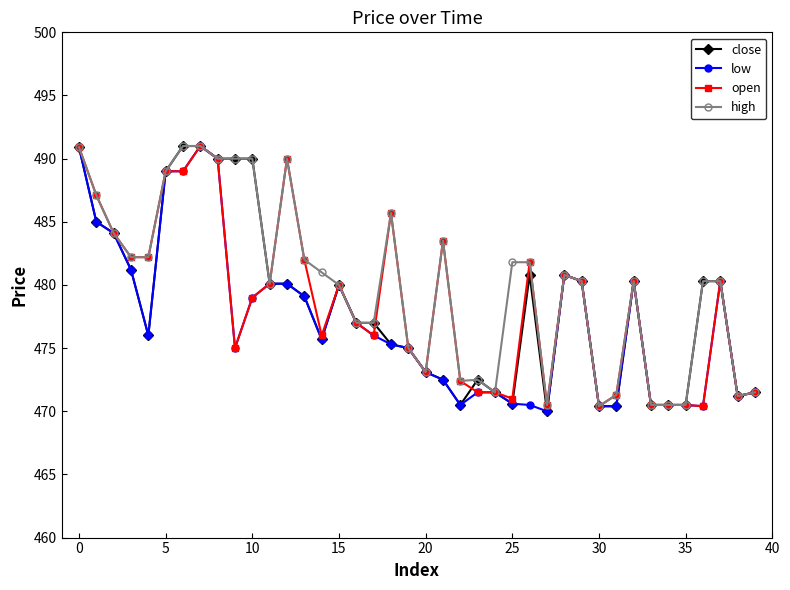

What is the maximum value for low?

491.0